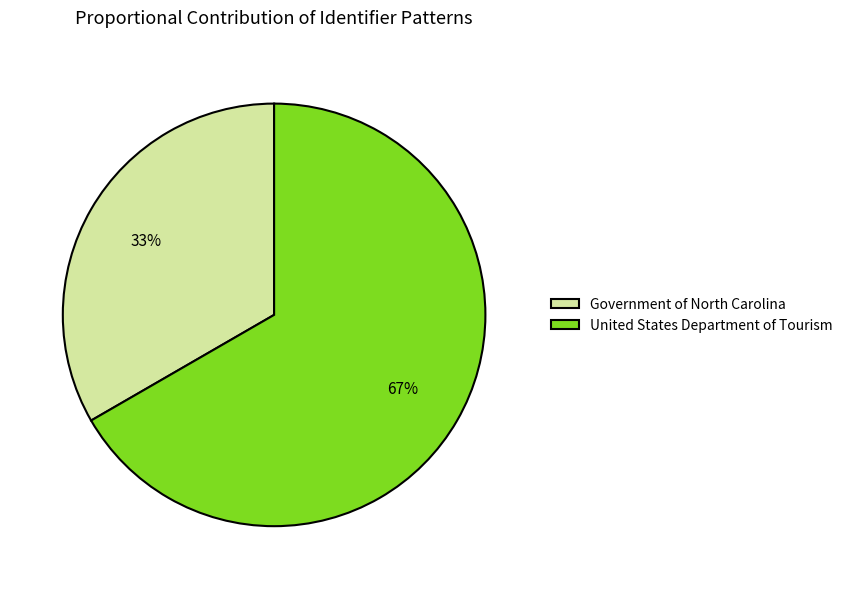

The Government of North Carolina slice represents 33% of the pie. True or false?

True